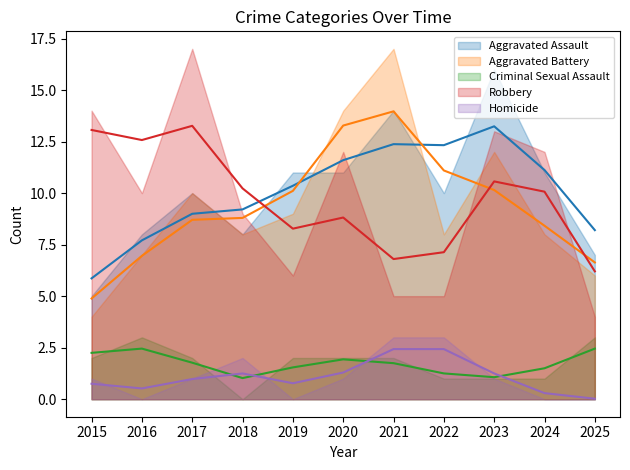

What is the difference between the highest and lowest values at 2019?

11